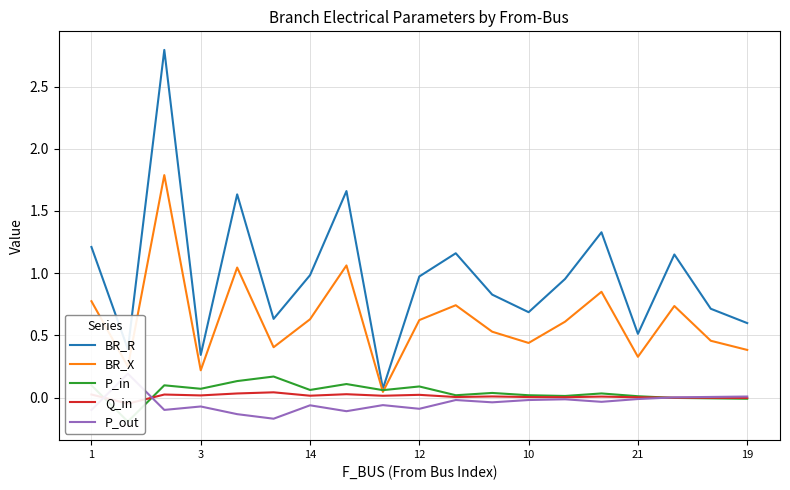

True or false: Q_in and BR_R intersect in this chart.

False